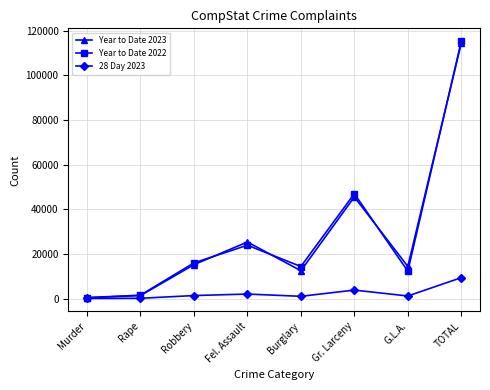

How many values in the Year to Date 2022 series are below 15981?

4